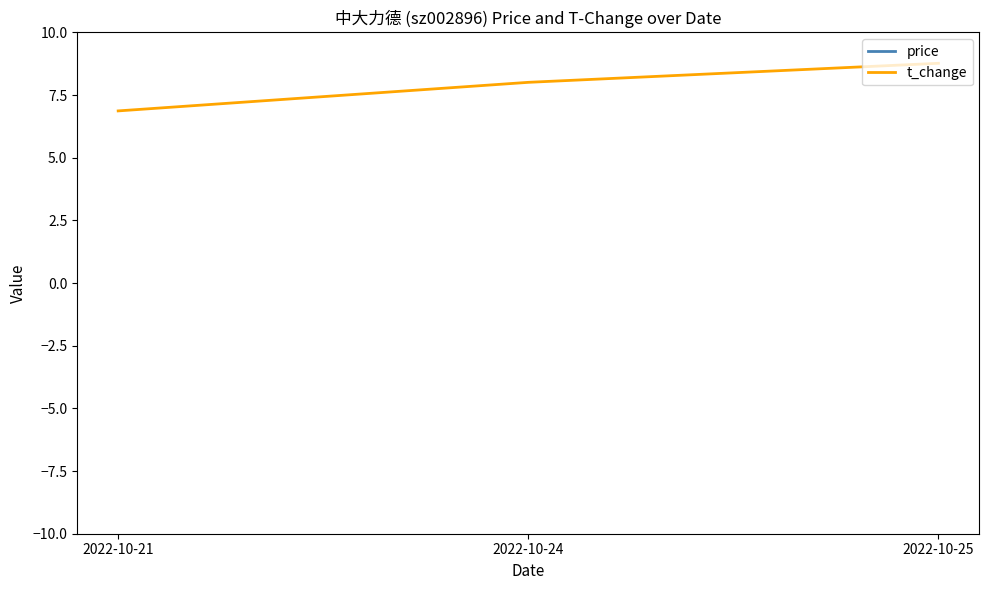

What are all the series names shown in the legend?

price, t_change